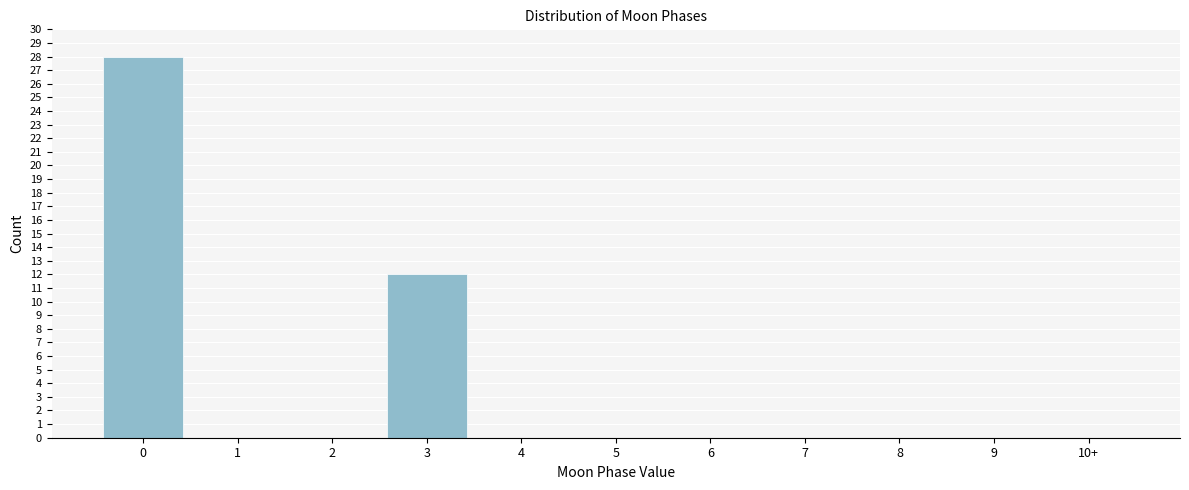

Reading left to right, what are all the values shown in this chart?

0=28	1=0	2=0	3=12	4=0	5=0	6=0	7=0	8=0	9=0	10+=0